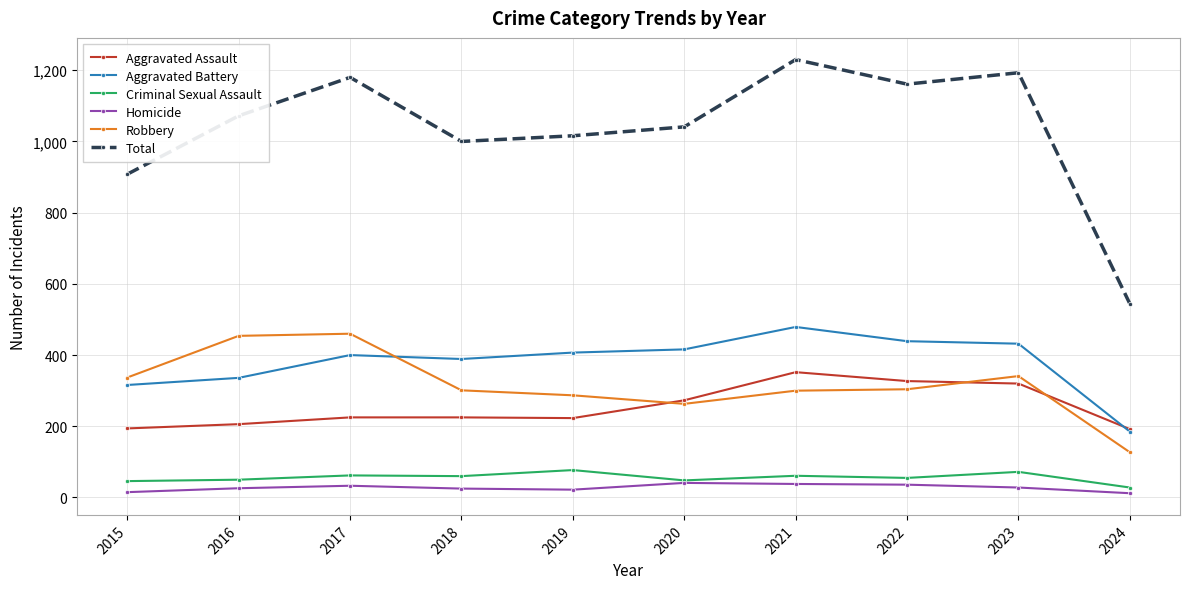

How many lines are shown in the chart?

6